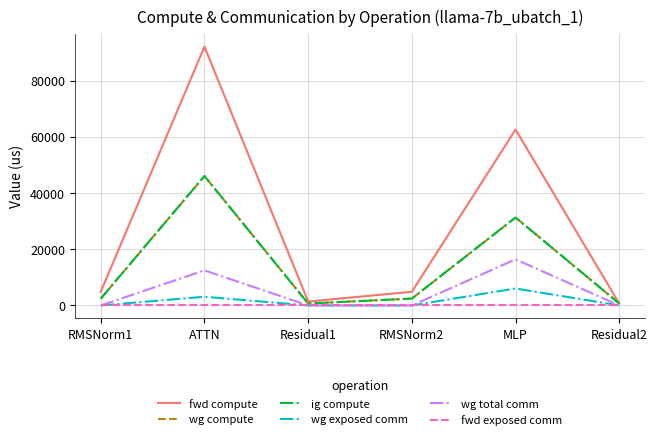

At which category is the sum across all series the highest?

ATTN